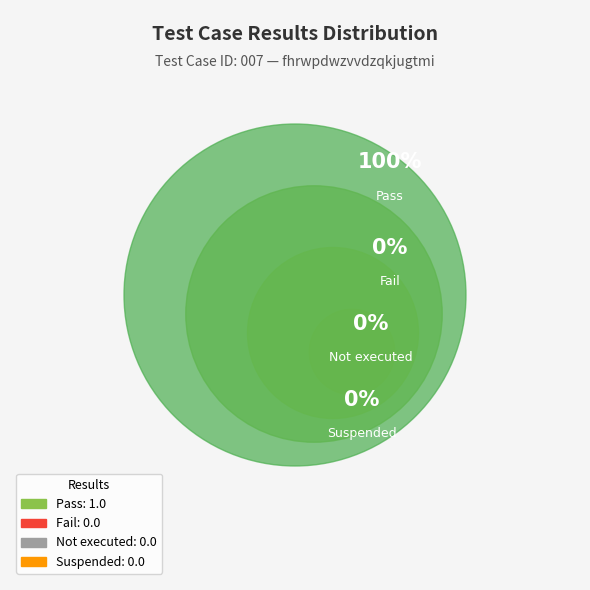

Which category has the biggest portion of the pie?

Pass